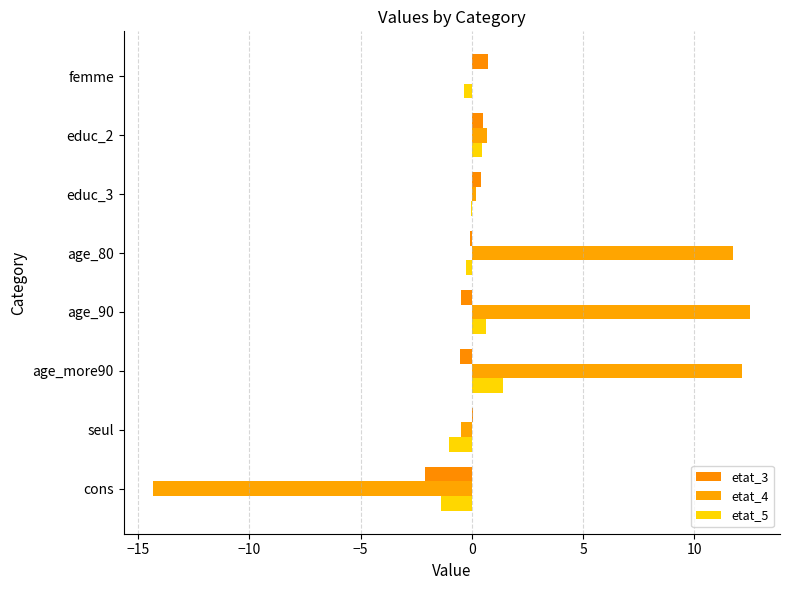

What are all the series names shown in the legend?

etat_3, etat_4, etat_5